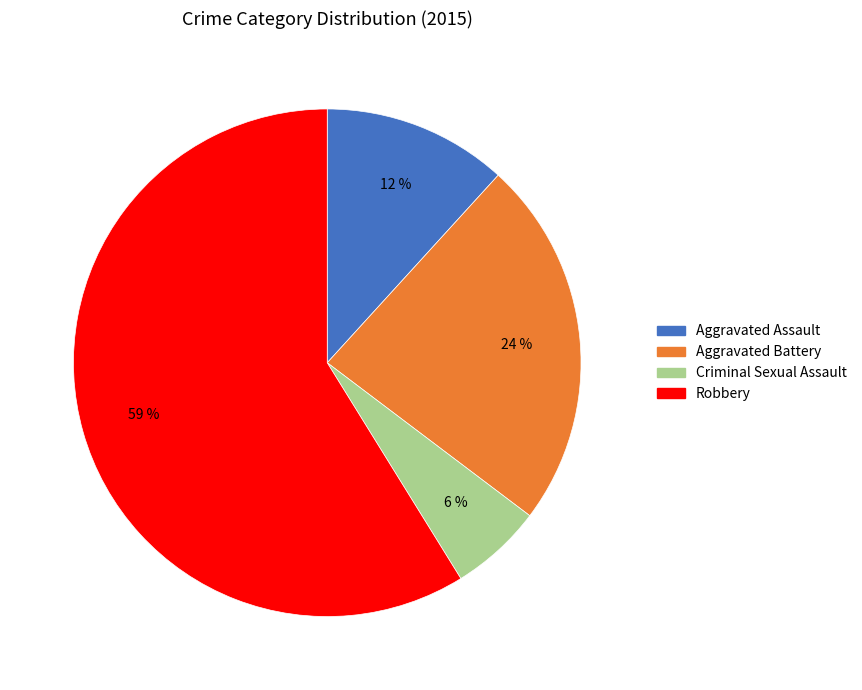

What is the majority slice?

Robbery